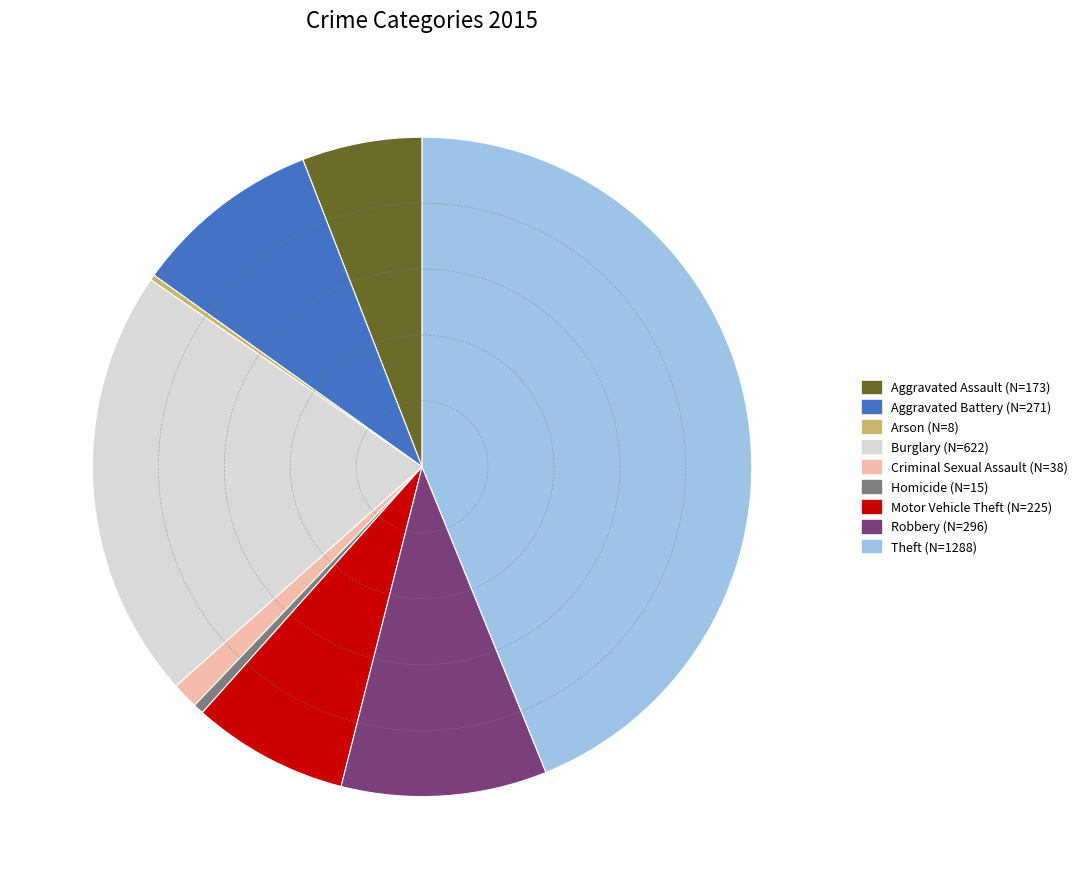

Which slice is the largest?

Theft